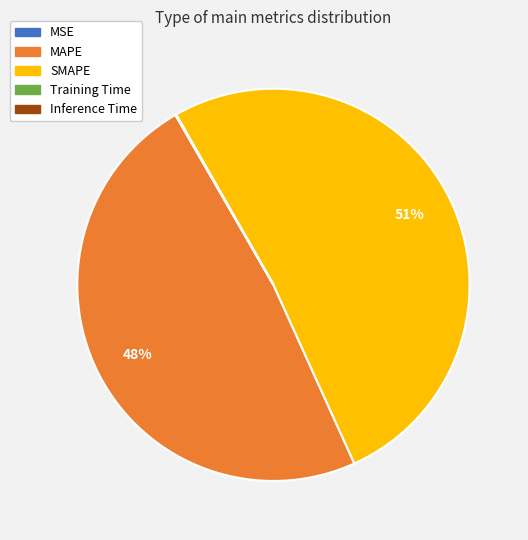

Which category has the biggest portion of the pie?

SMAPE